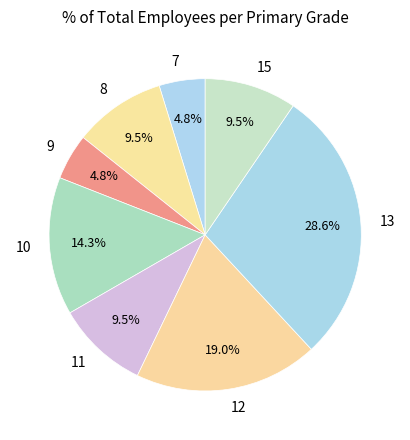

To the nearest percent, what percentage of the pie is 9?

5%